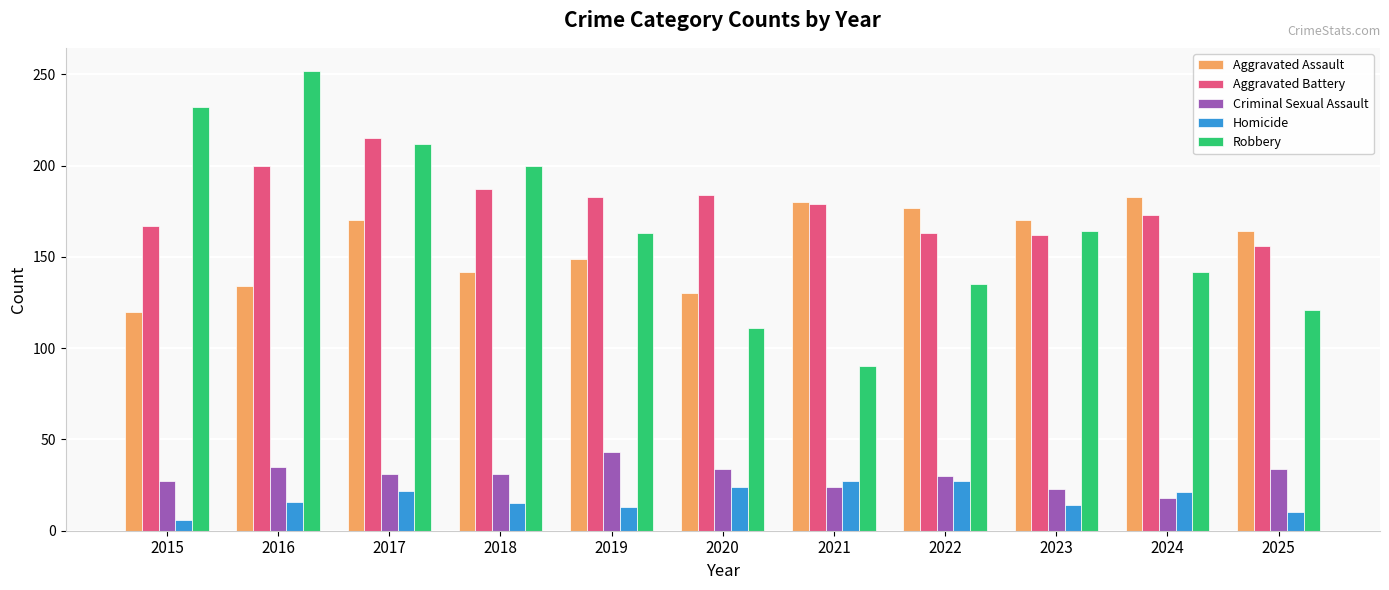

What are all the series names shown in the legend?

Aggravated Assault, Aggravated Battery, Criminal Sexual Assault, Homicide, Robbery